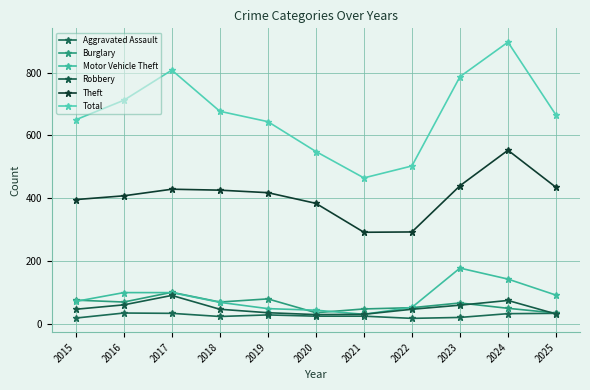

The Burglary series shows 21 at 2025. True or false?

False